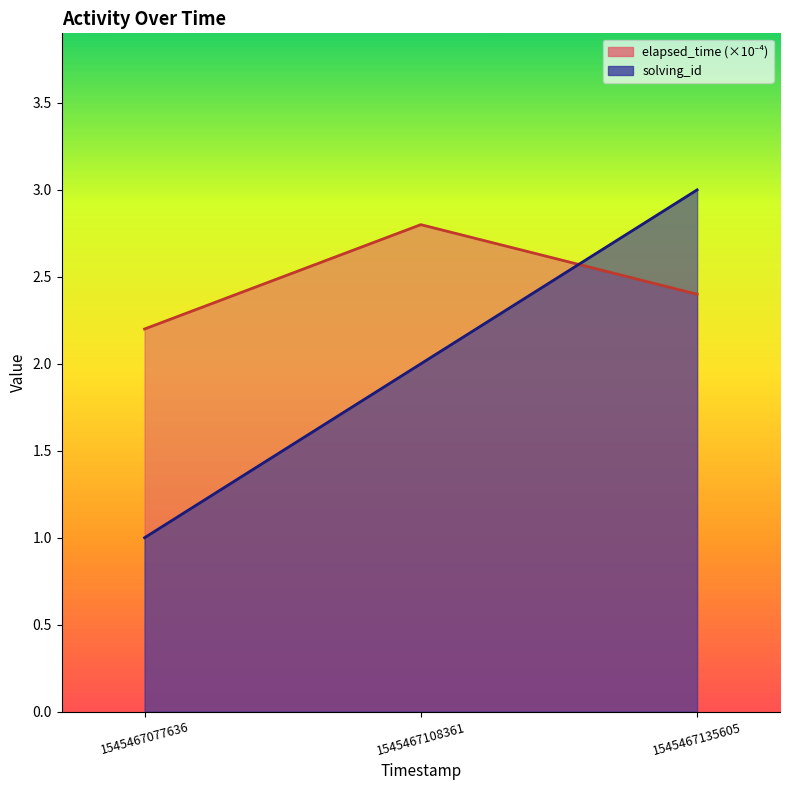

Which series has the largest total across all categories?

elapsed_time